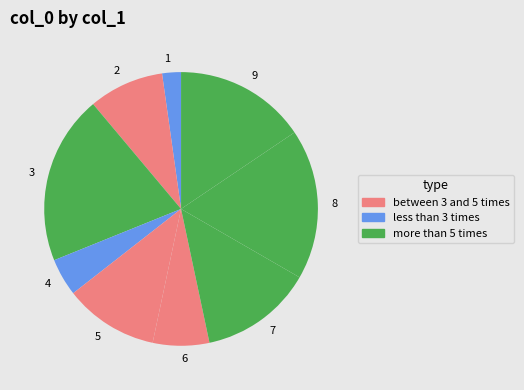

Is there any slice that represents more than half of the pie?

No